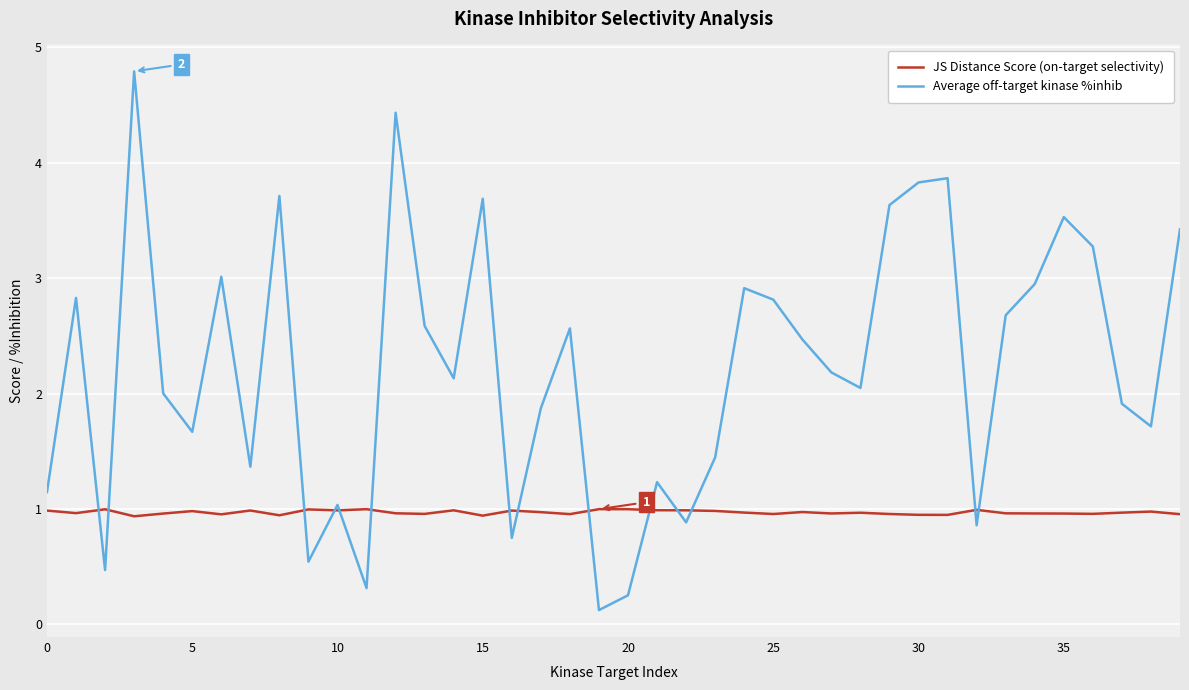

List the series in order of their peak value, lowest first.

JS Distance Score (on-target selectivity), Average off-target kinase %inhib